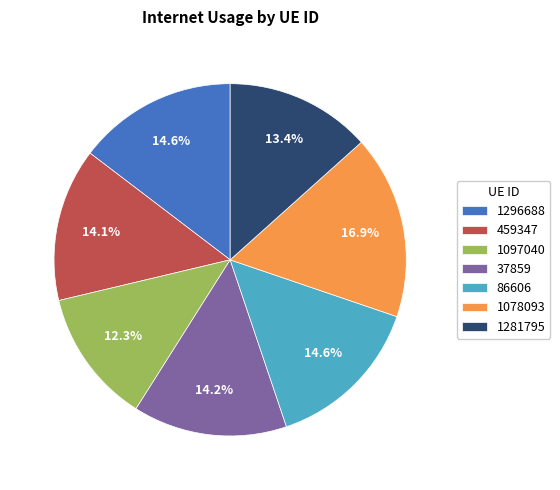

To the nearest percent, what is the combined percentage of 1296688 and 1281795?

28%